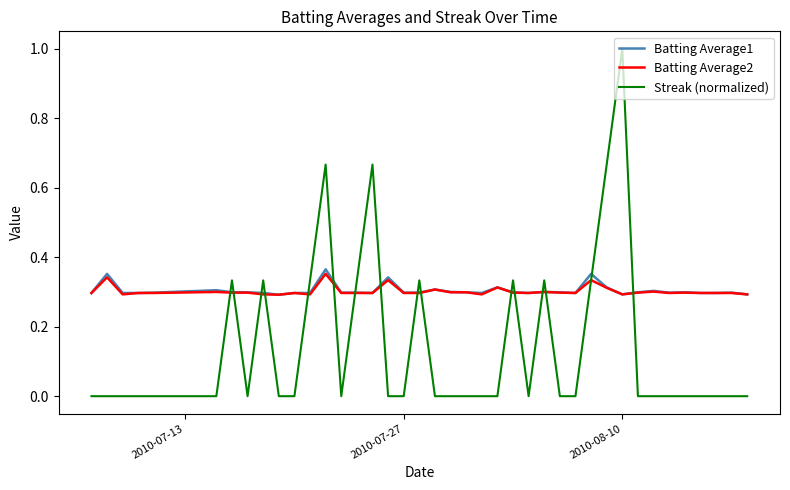

What is the sum of all Batting Average2 values?

12.1